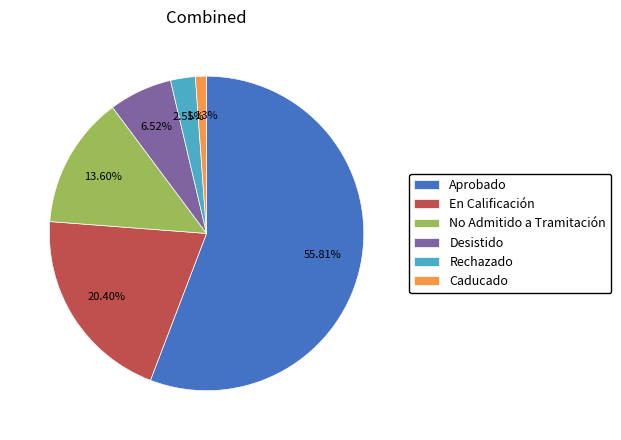

Combined, what portion of the pie is En Calificación and Desistido?

26.9%